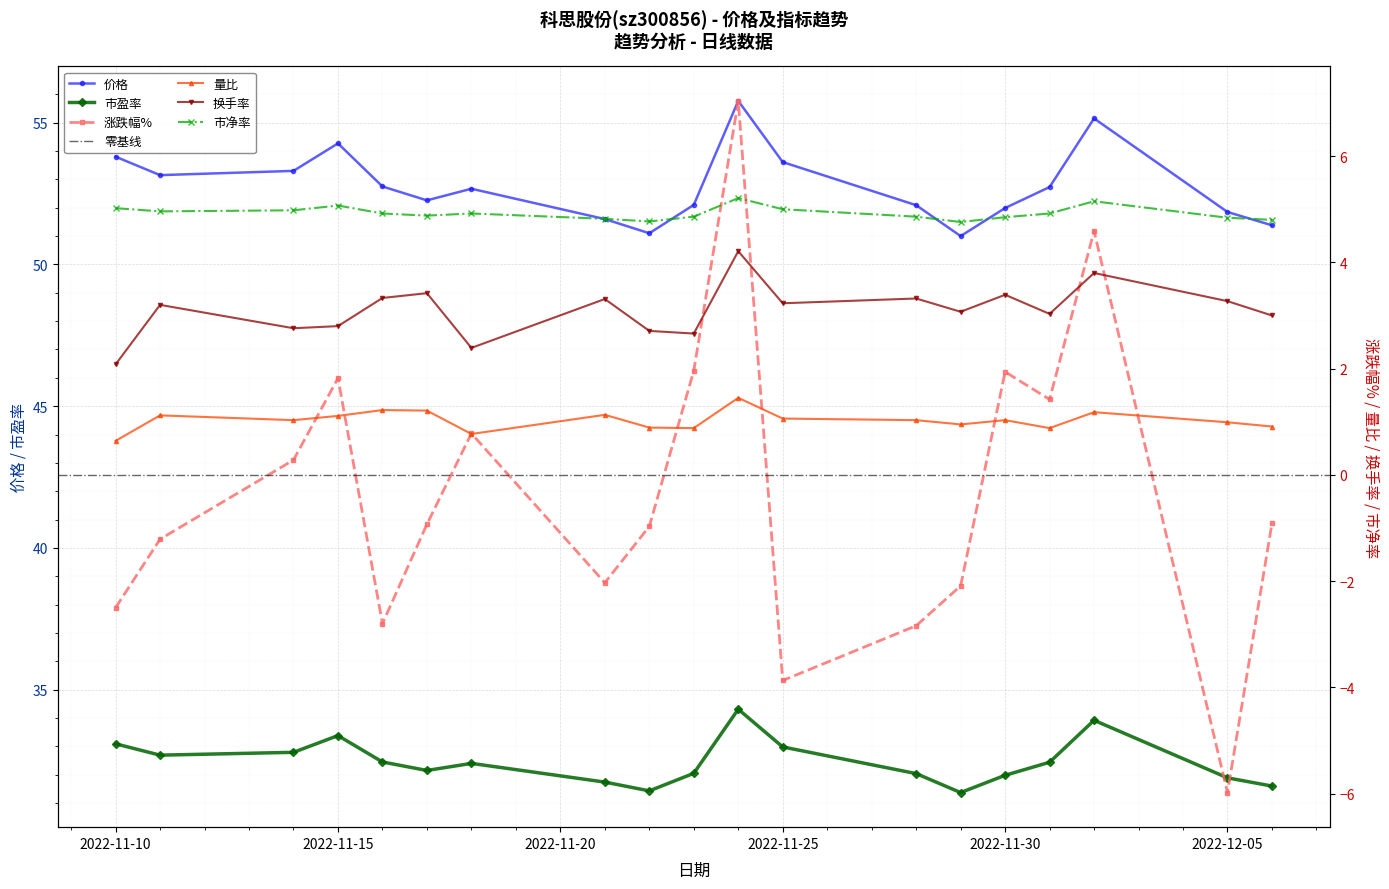

What is the value of the 市盈率 point at the 13th from the left?

32.0